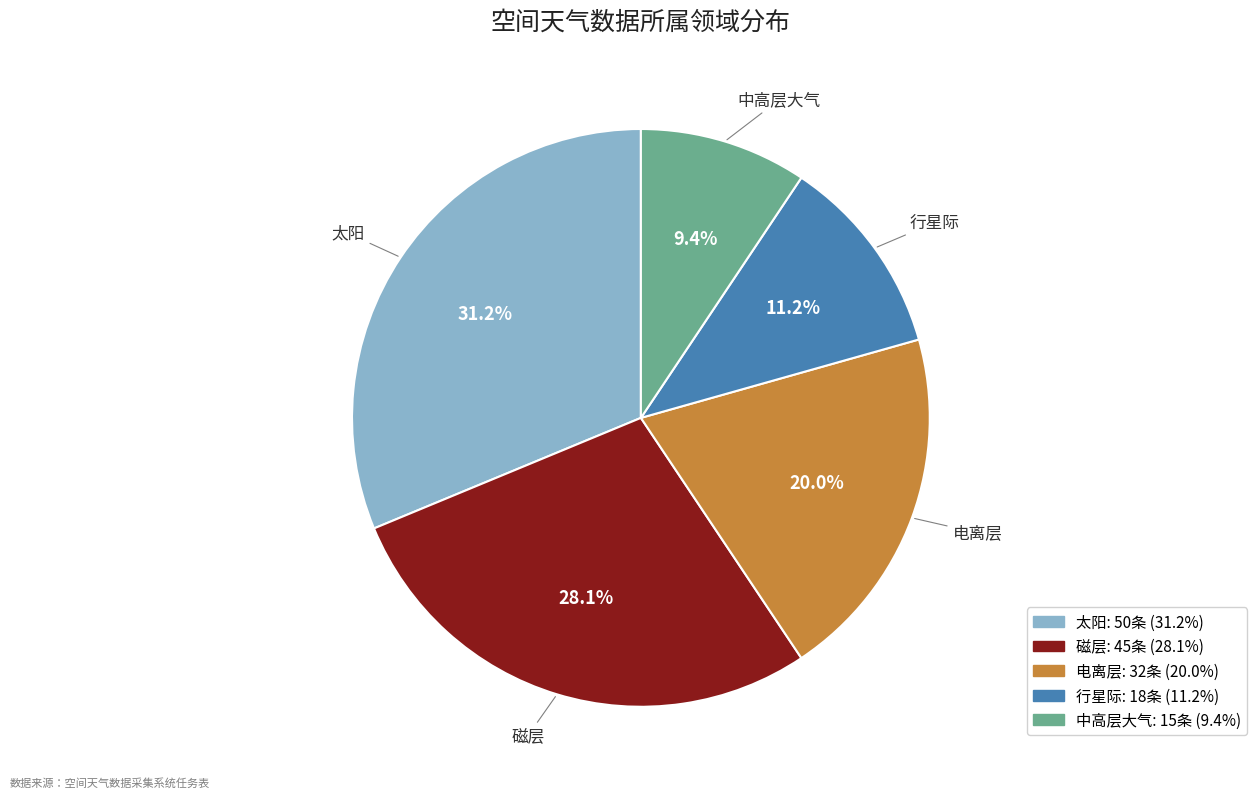

How many slices are in this pie chart?

5